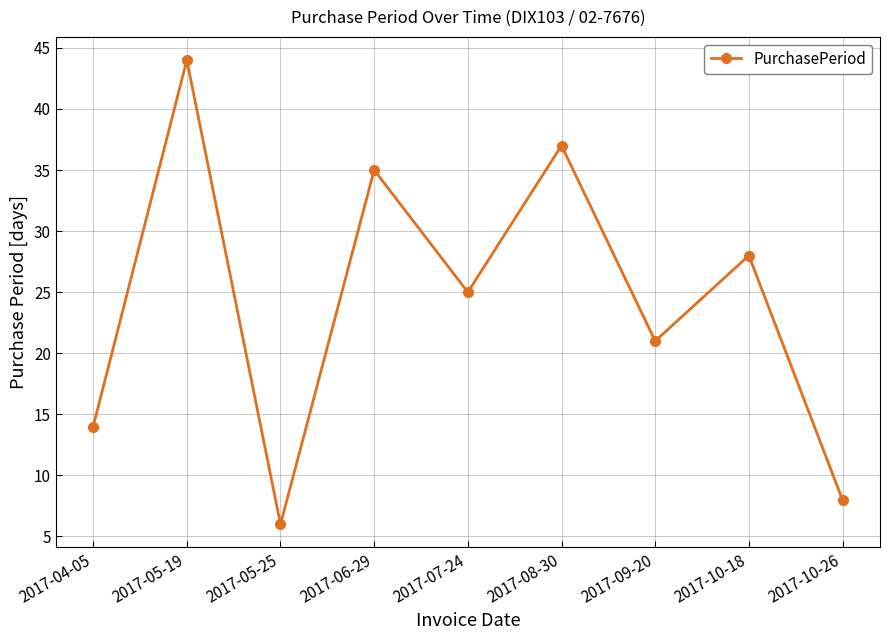

Where is the data nearest to the value 25?

2017-07-24